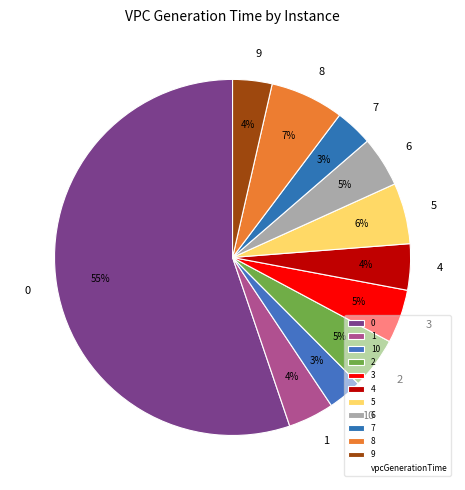

Combined, do 4 and 5 account for over 50%?

No